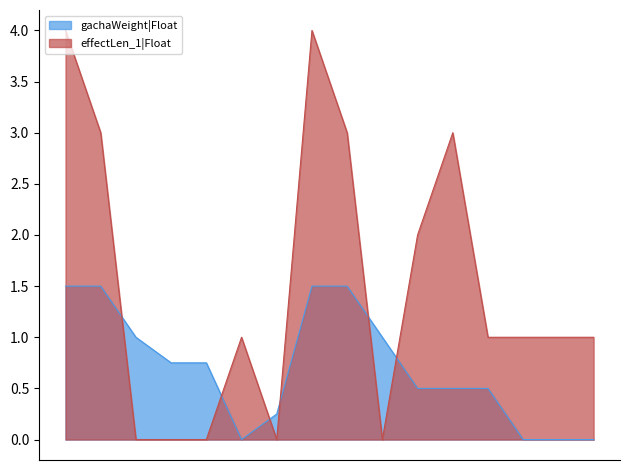

Which series has the largest range (max minus min)?

effectLen_1|Float